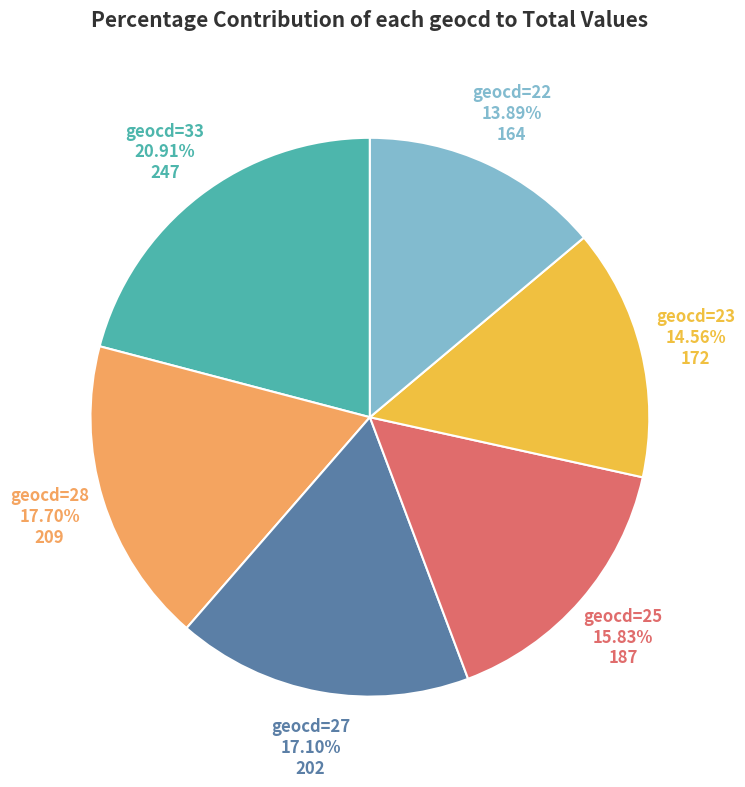

Is the sum of geocd=27 and geocd=25 greater than half?

No